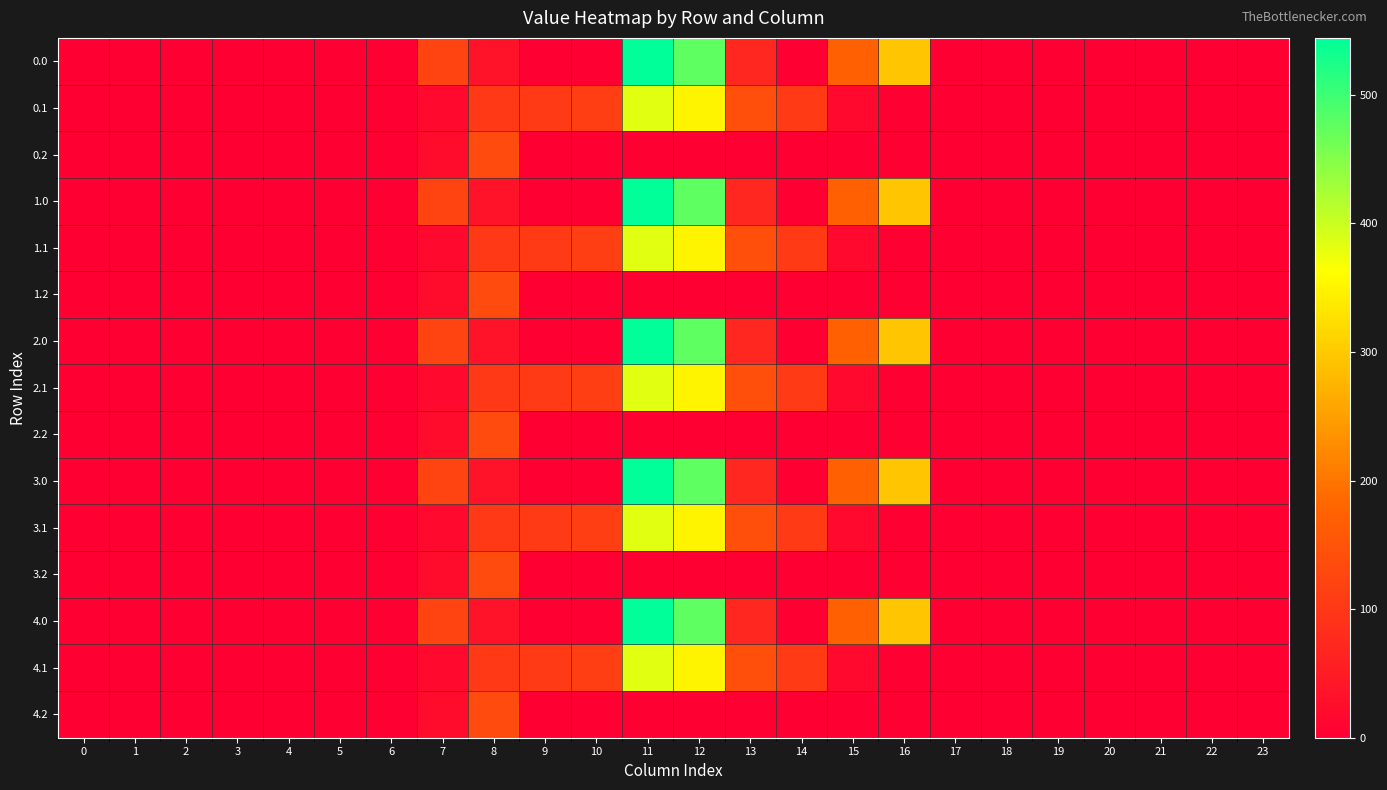

At which category is the sum across all series the highest?

11